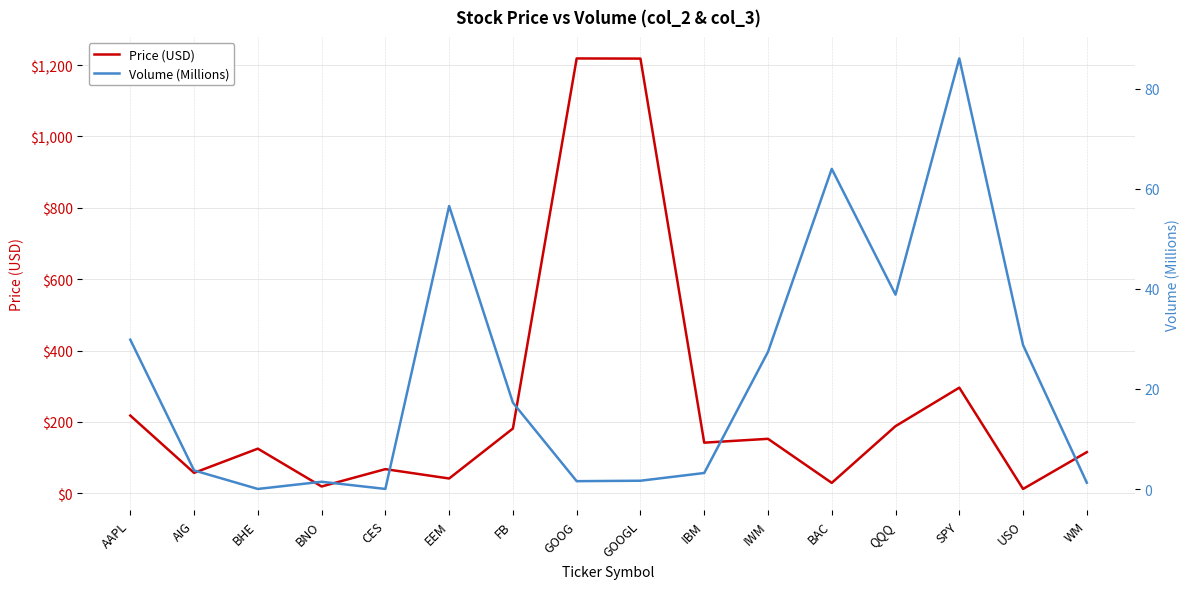

Where is Price (USD) nearest to the value 615?

SPY